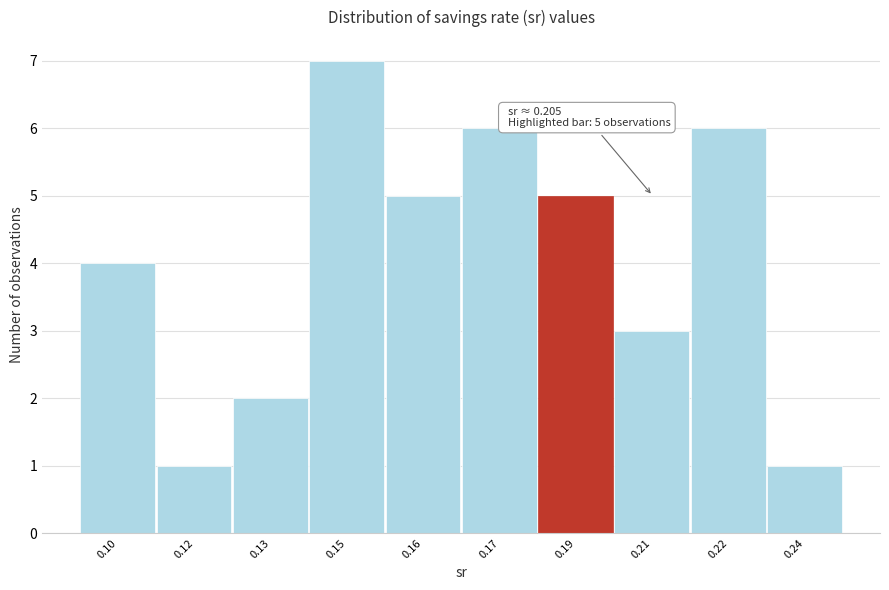

Reading right to left, transcribe all the data shown in this chart.

0.24=1	0.22=6	0.21=3	0.19=5	0.17=6	0.16=5	0.15=7	0.13=2	0.12=1	0.10=4